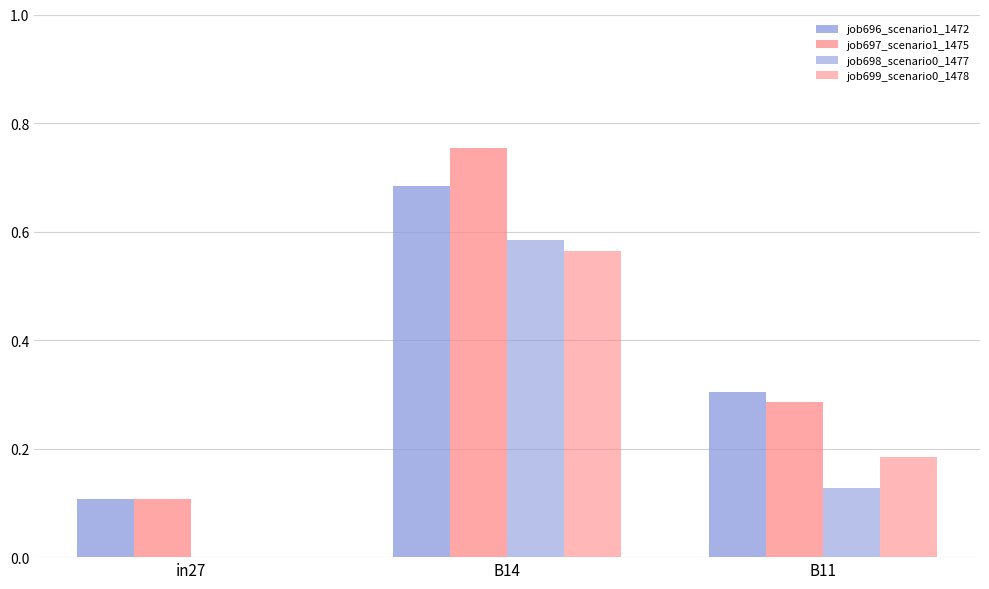

At how many categories does at least one series exceed 0?

3